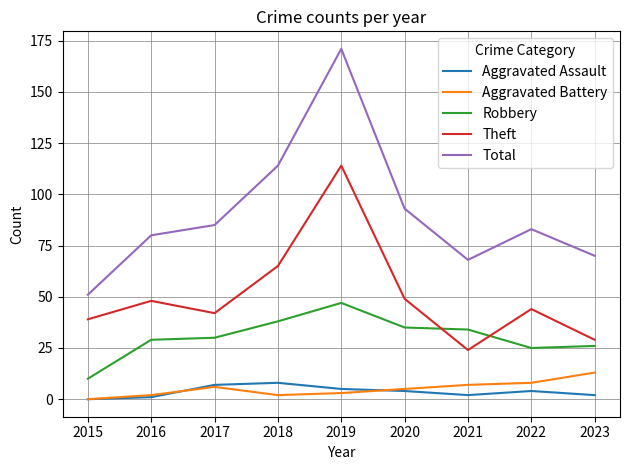

What are all the series names shown in the legend?

Aggravated Assault, Aggravated Battery, Robbery, Theft, Total